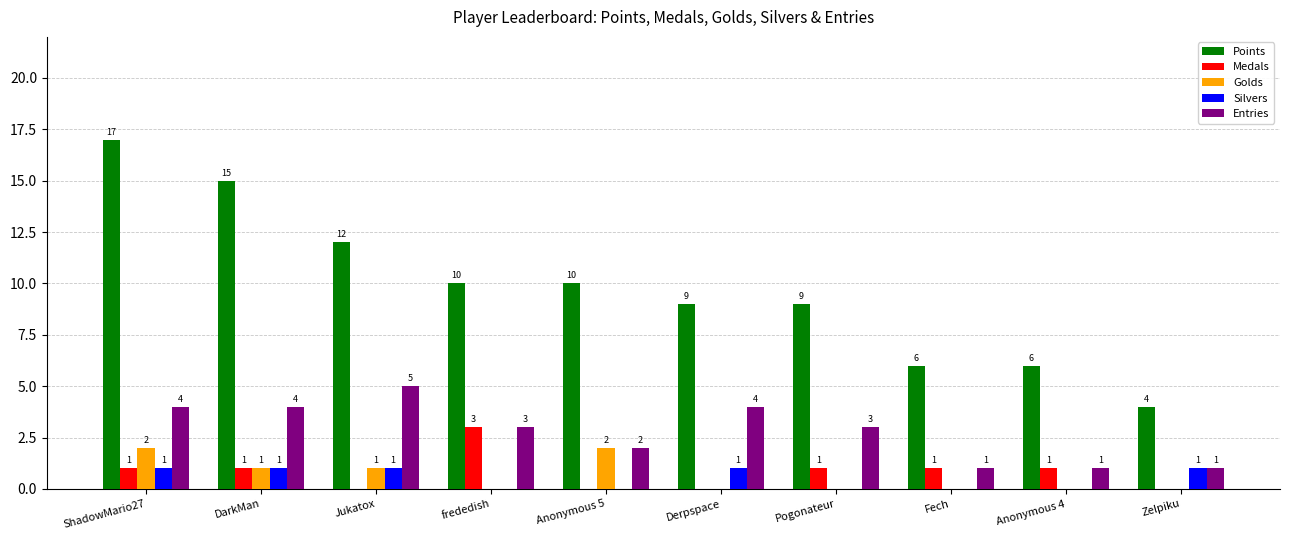

Are the bars horizontal?

No